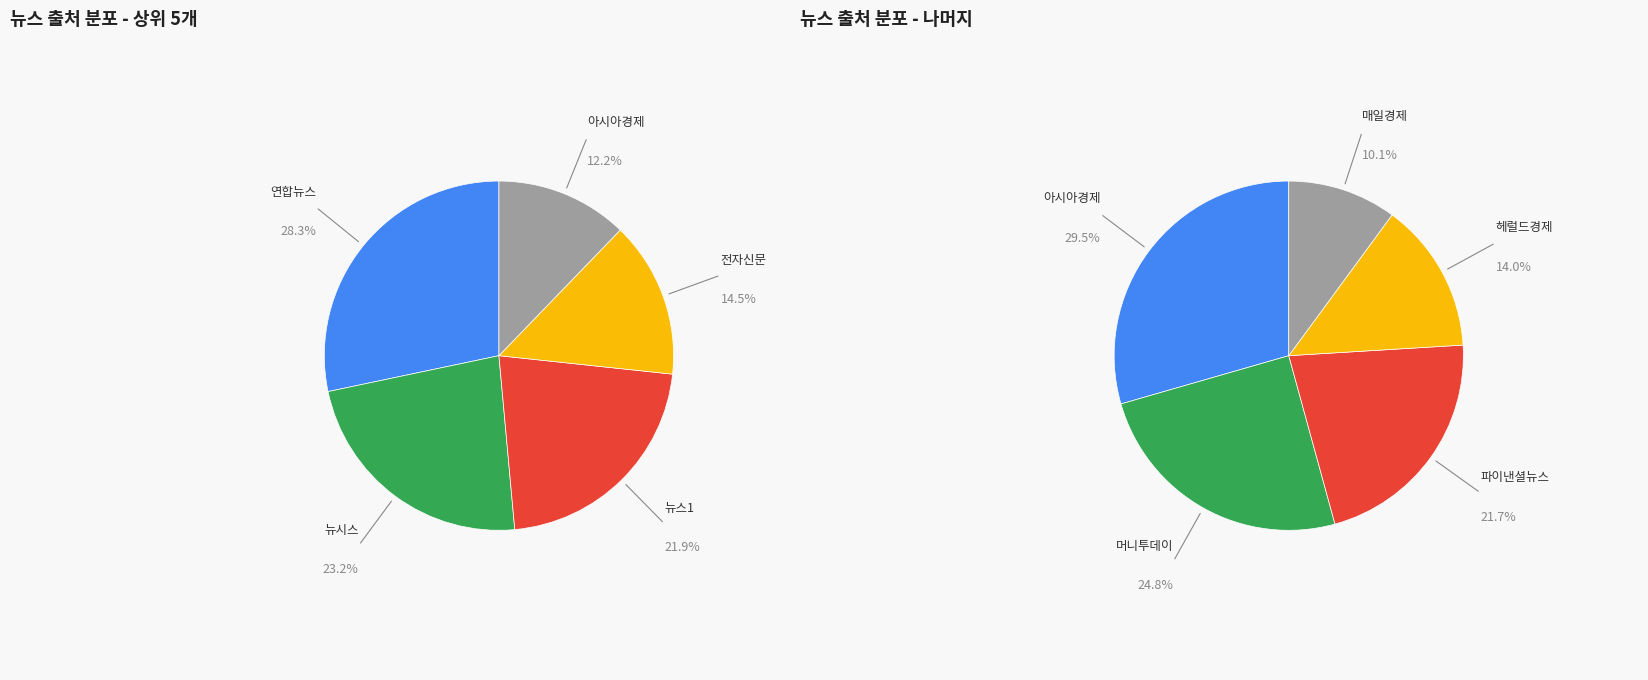

How many slices are in this pie chart?

9